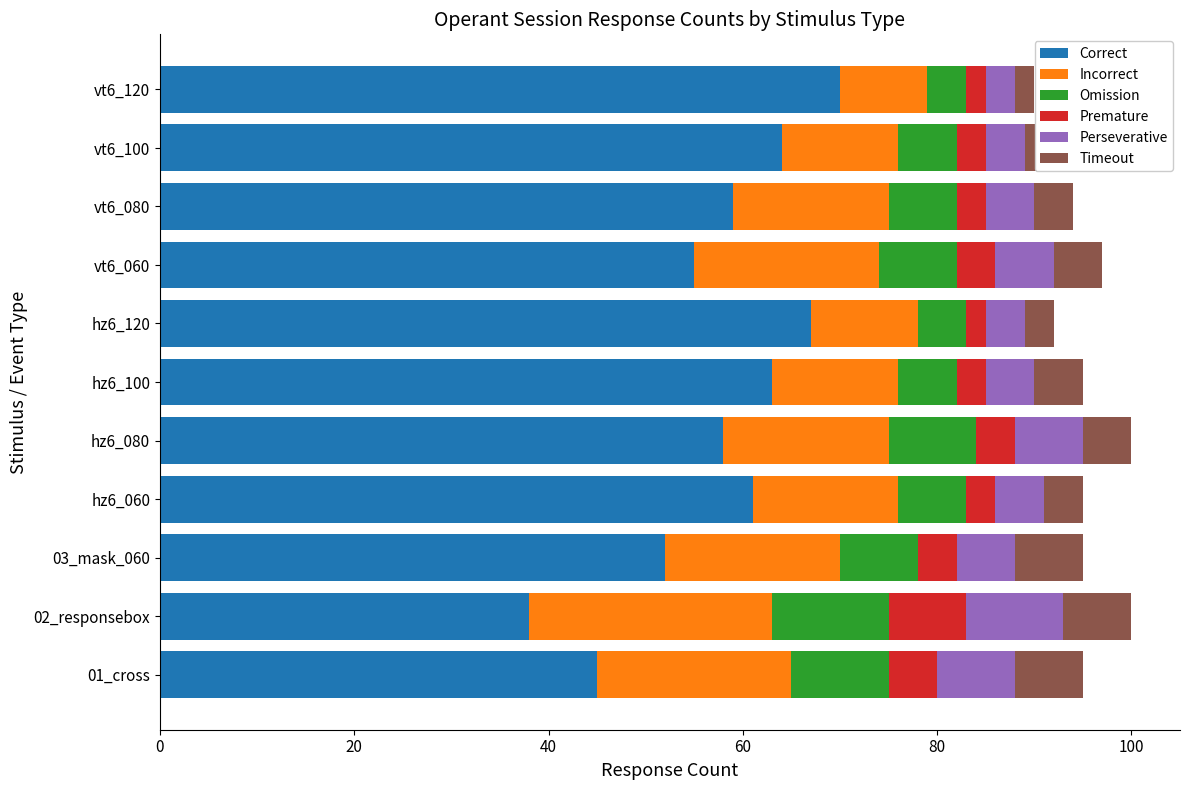

At which label does Correct reach its peak?

vt6_120